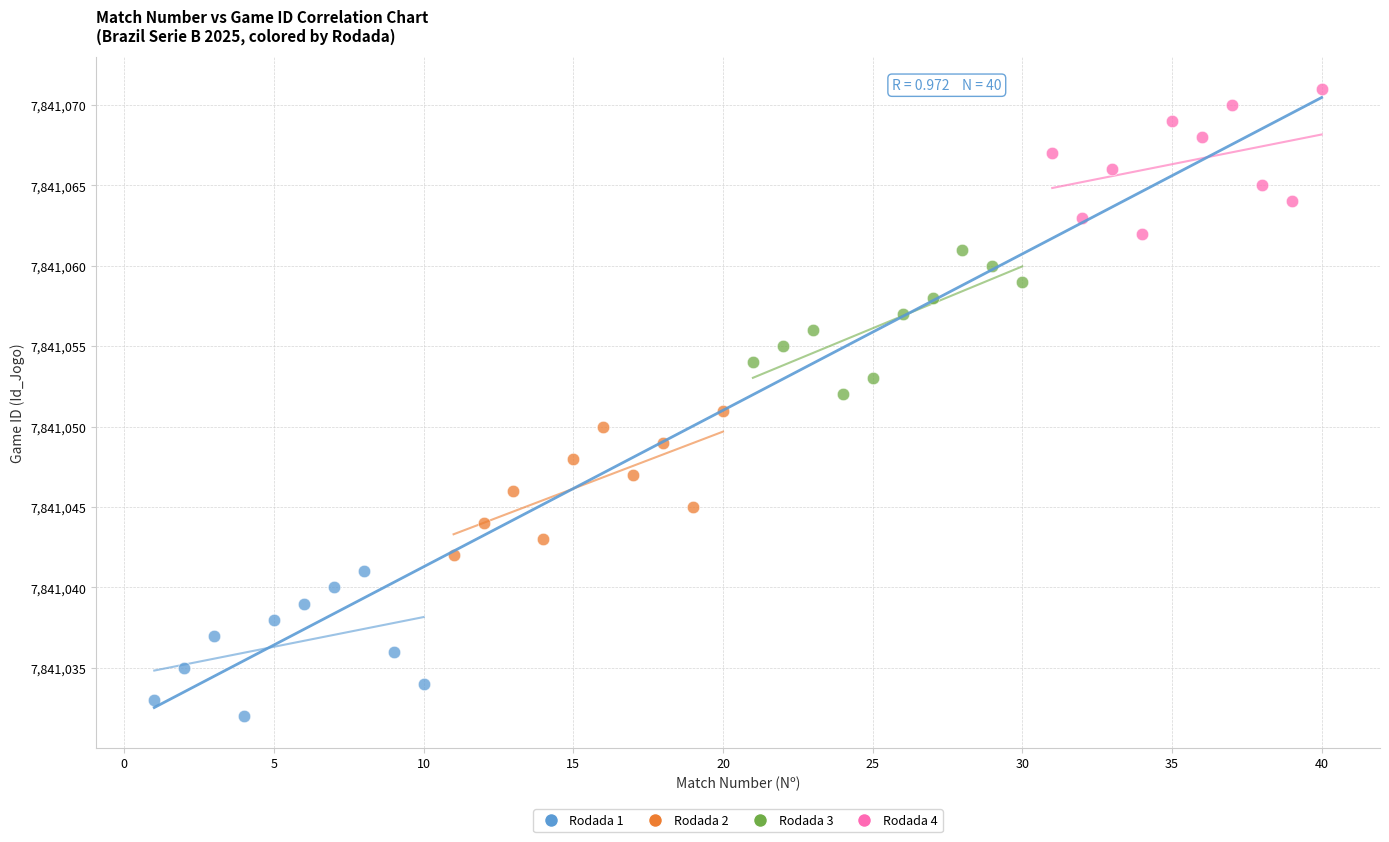

Which series contains the highest Y value?

Rodada 4